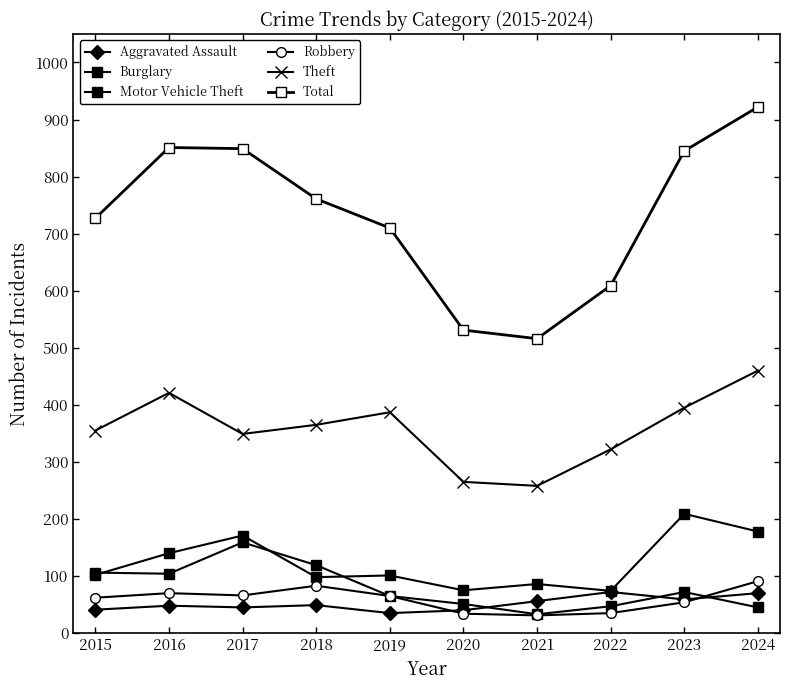

What is the sum of the Aggravated Assault values at 2024 and 2016?

118